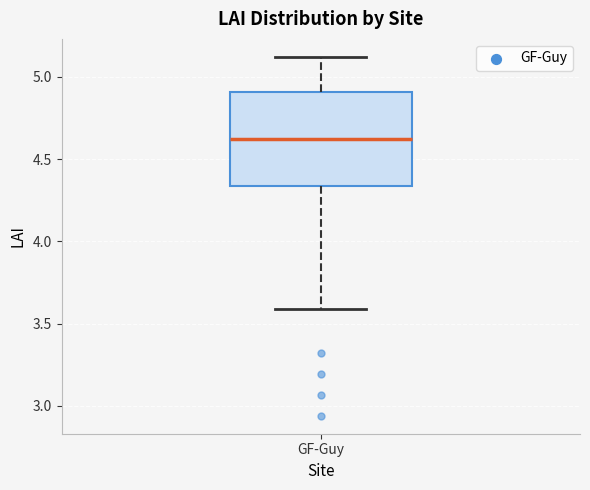

Transcribe this box plot: give where the median line is, the range the box spans, and where the two whiskers end, as read against the y-axis. The values are not printed on the chart, so give them approximately, as read against the axis.

median 4.60, box 4.35 to 4.90, whiskers 3.60 to 5.10